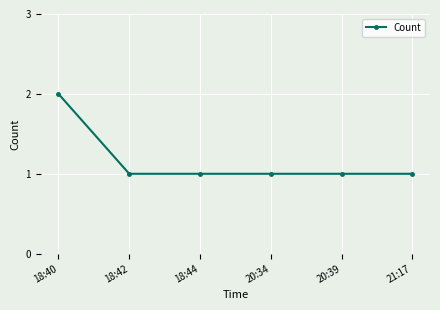

Approximately how many times larger is the value at 18:44 compared to 21:17?

1.0